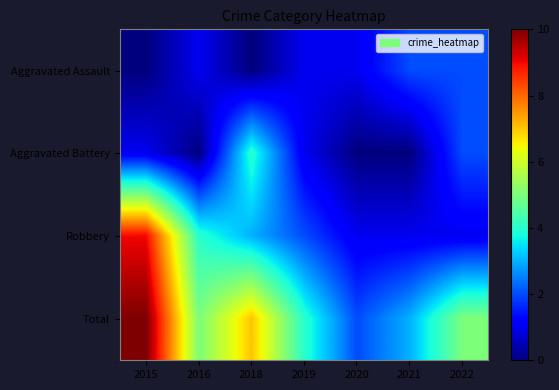

Reading left to right, what are all the values shown in this chart?

Aggravated Assault: 2015=0	2016=1	2018=0	2019=1	2020=1	2021=2	2022=2
Aggravated Battery: 2015=1	2016=0	2018=4	2019=1	2020=0	2021=0	2022=2
Robbery: 2015=9	2016=4	2018=3	2019=2	2020=1	2021=1	2022=1
Total: 2015=10	2016=5	2018=7	2019=4	2020=2	2021=3	2022=5